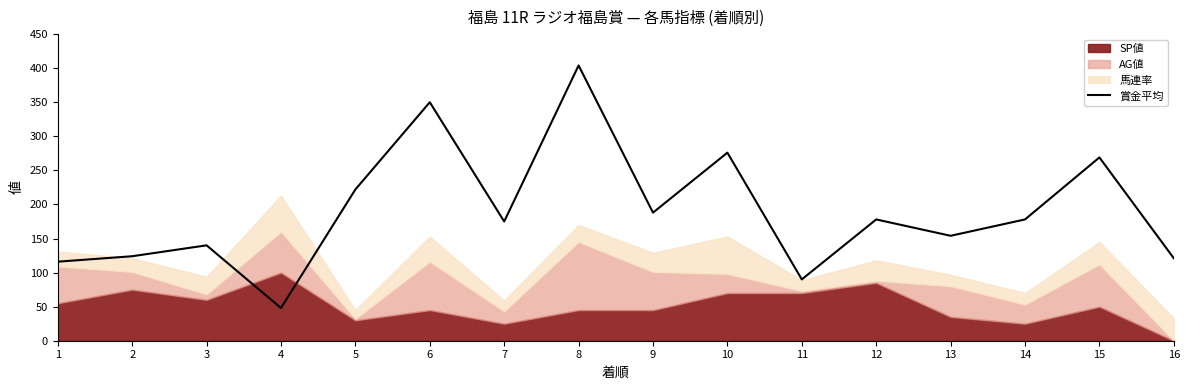

The chart shows a value of 317 at 12. True or false?

False